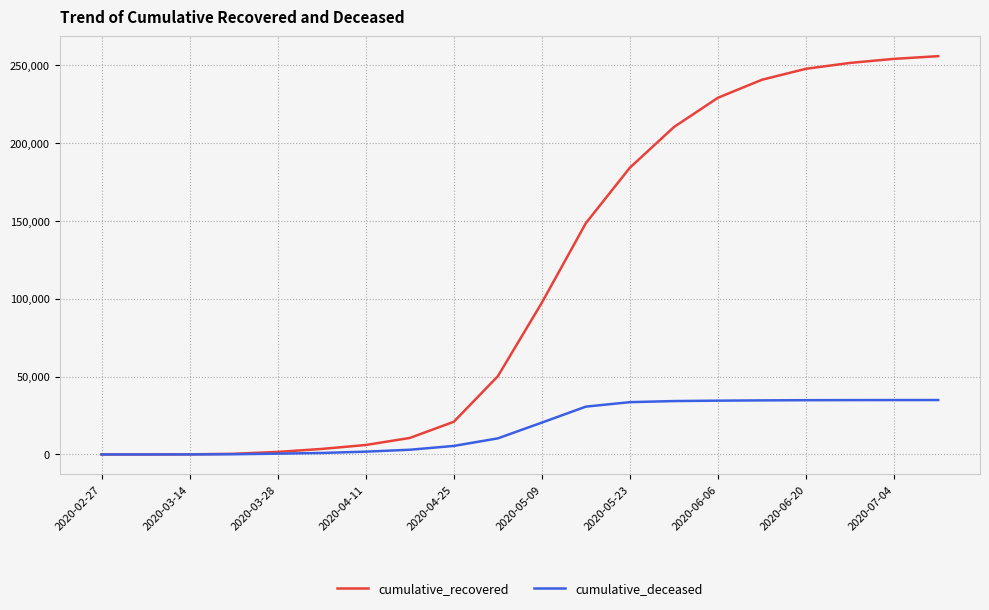

Which series has the largest total across all categories?

cumulative_recovered